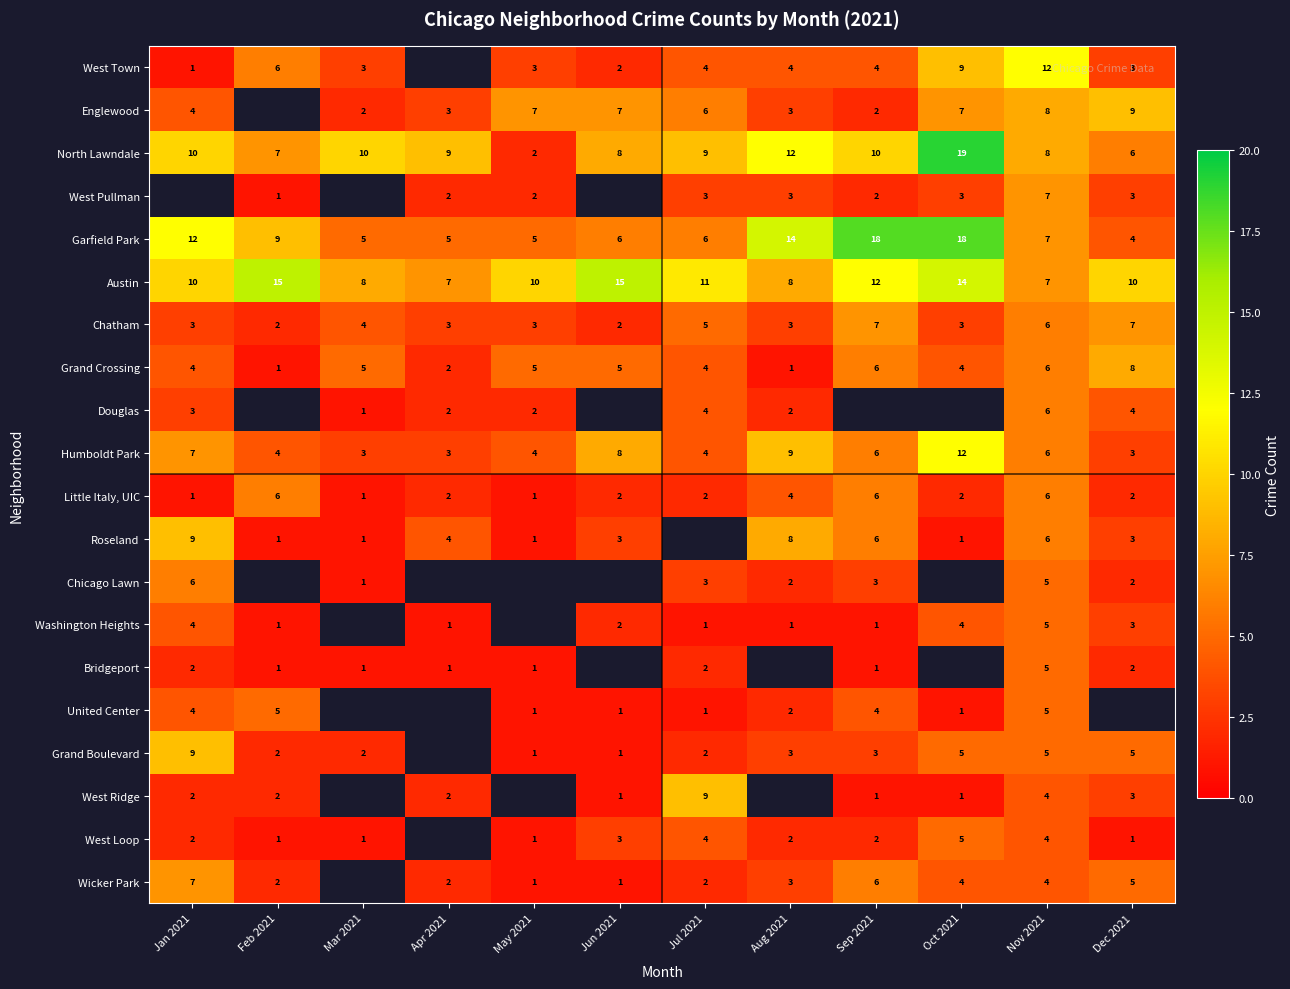

What is the average value of the North Lawndale series?

9